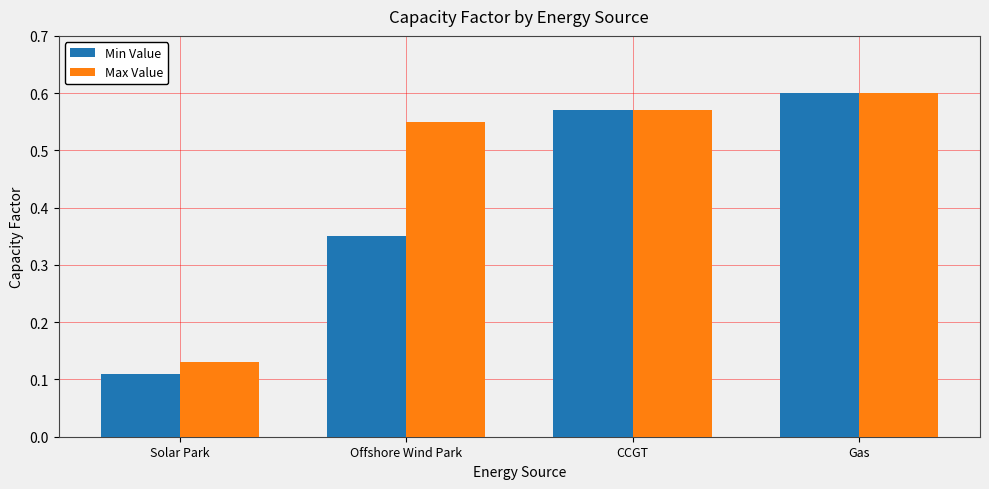

Rank the series by their average value, from highest to lowest.

Max Value, Min Value